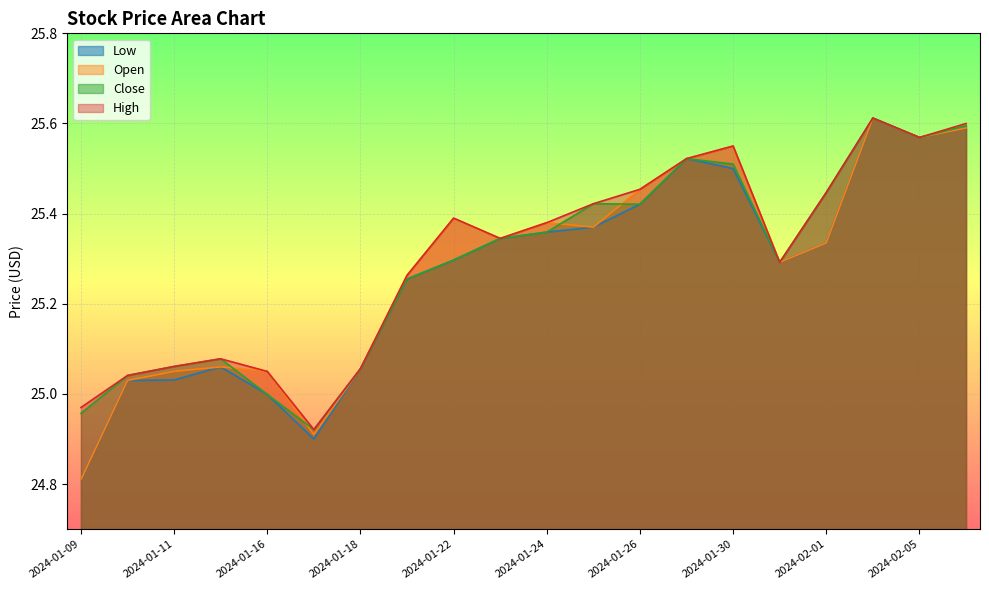

What is the difference between the High values at 2024-01-18 and 2024-01-25?

0.4